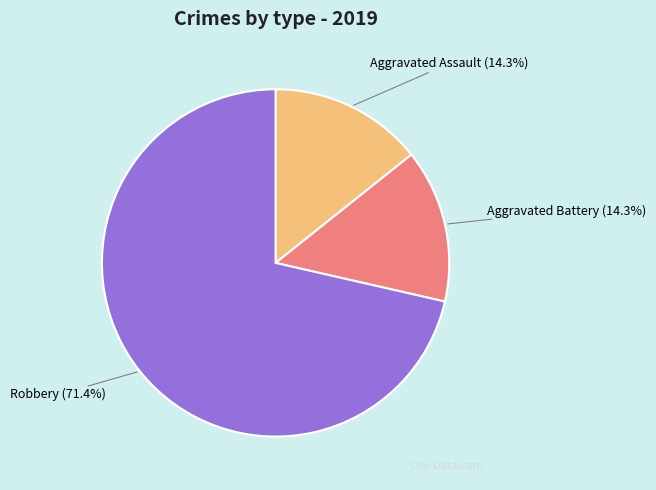

What percentage is the Aggravated Battery slice, to the nearest percent?

14%